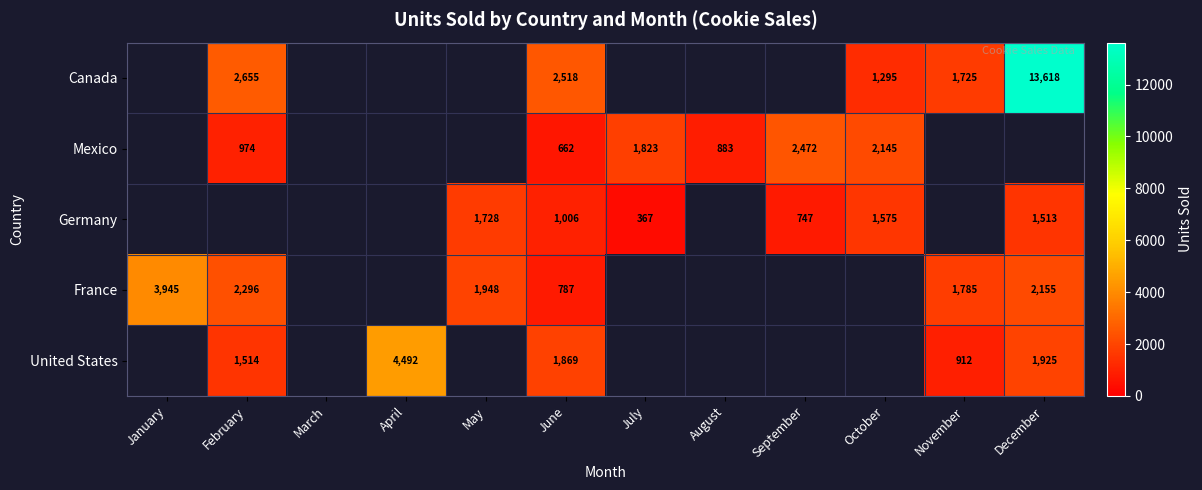

What is the total value across all series at June?

6842